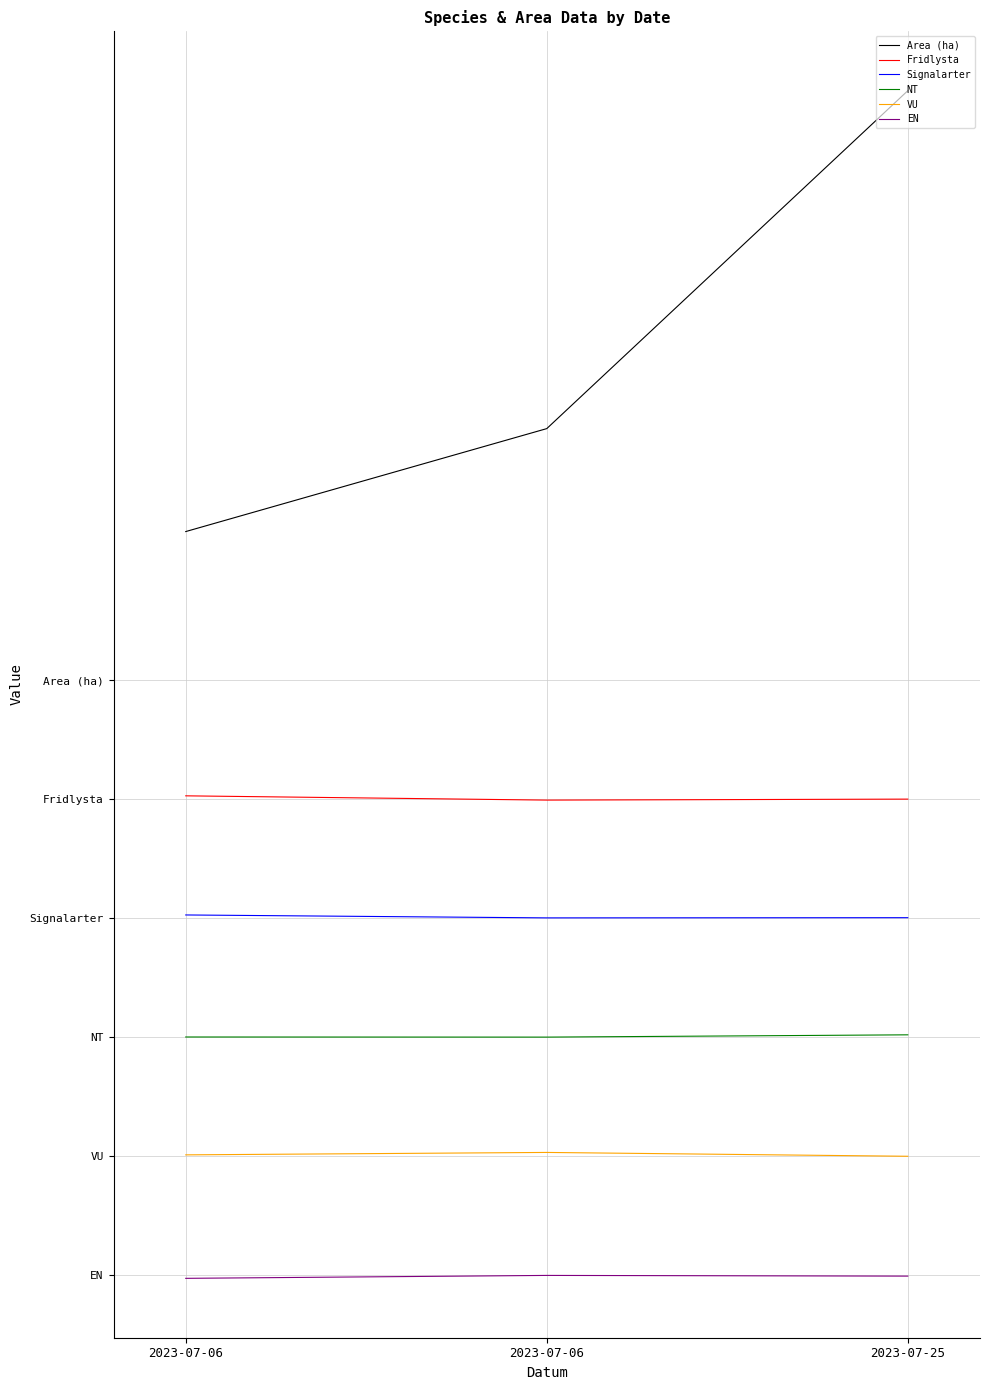

At how many categories does at least one series exceed 2?

3